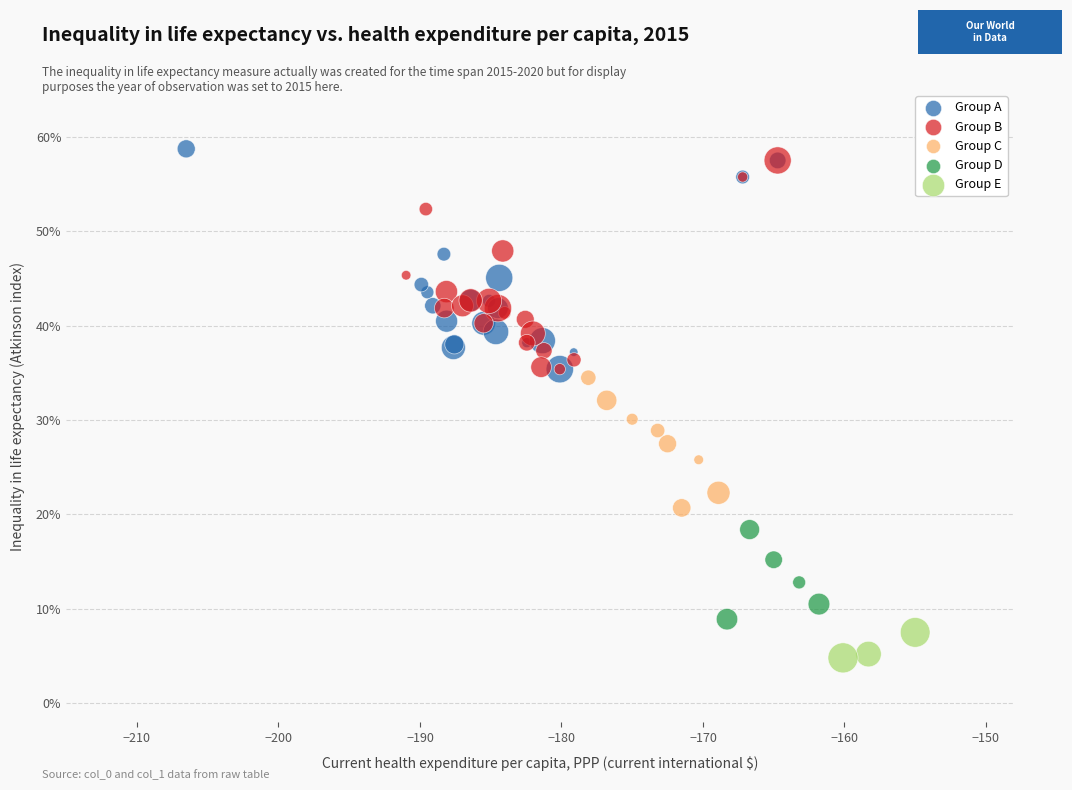

Which series contains the lowest Y value?

Group E